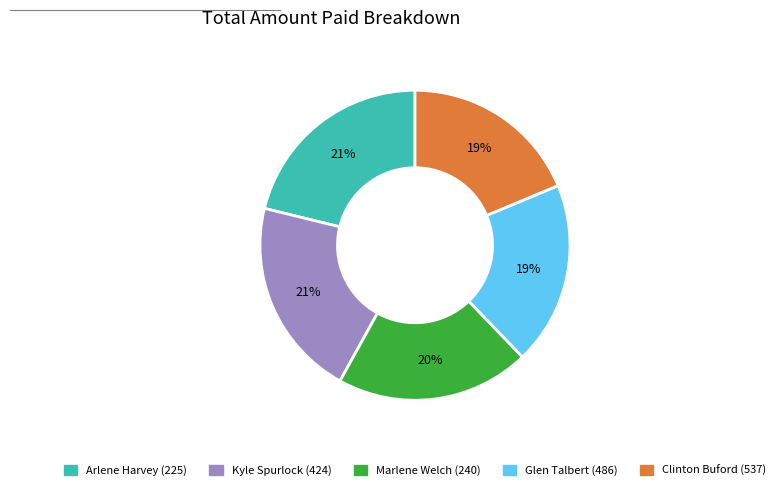

True or false: Kyle Spurlock (424) accounts for 12% of the total.

False